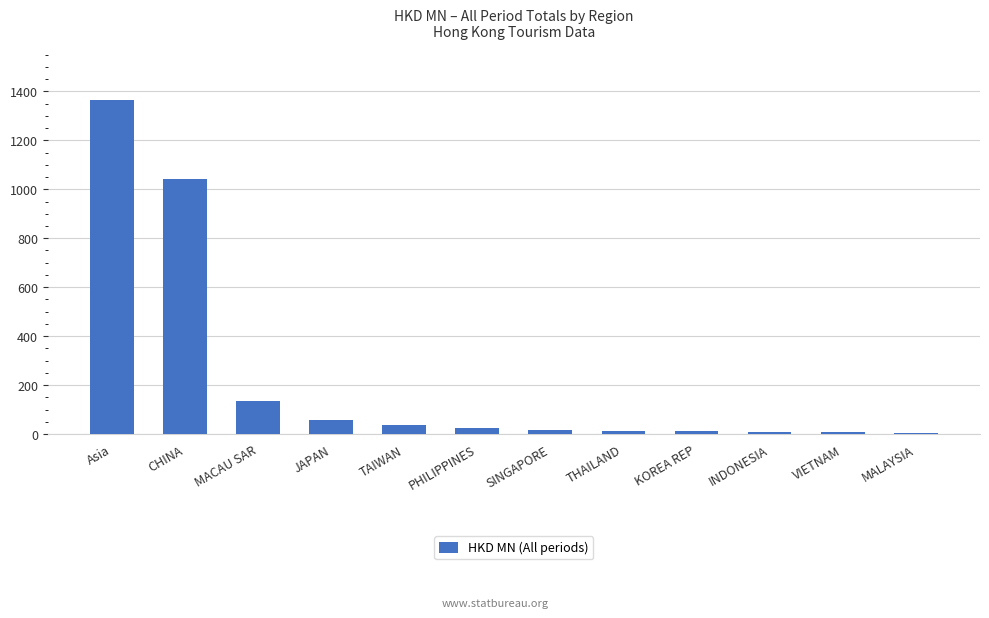

Where is the data nearest to the value 683?

CHINA